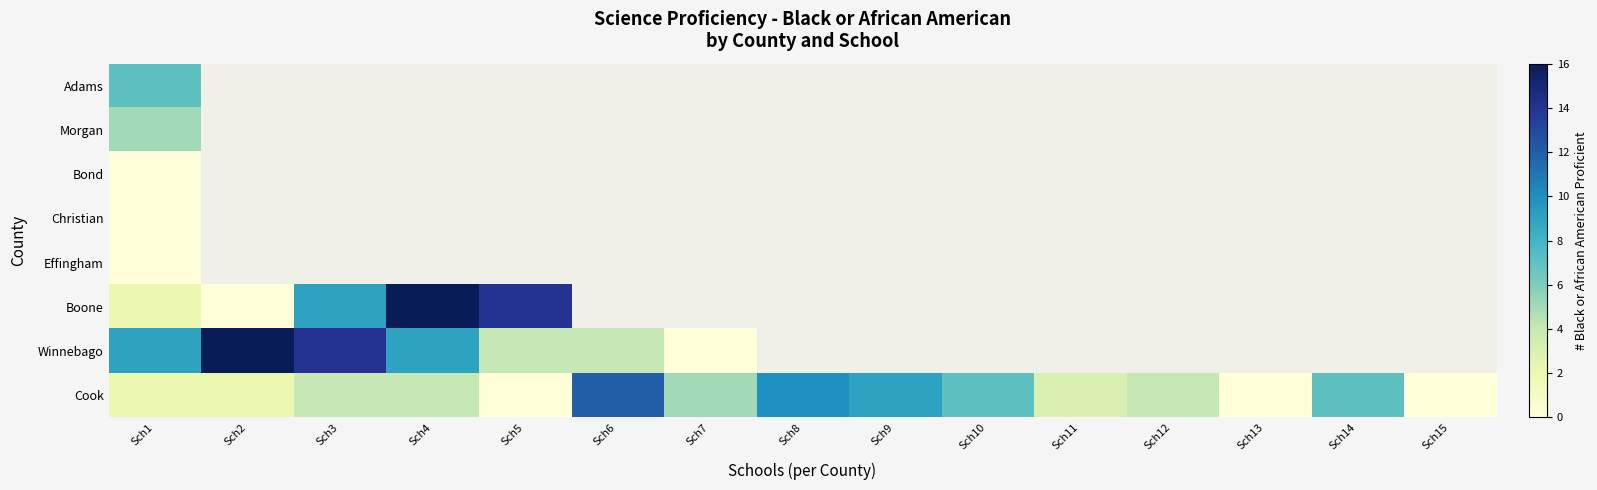

At how many categories does at least one series exceed 13?

4